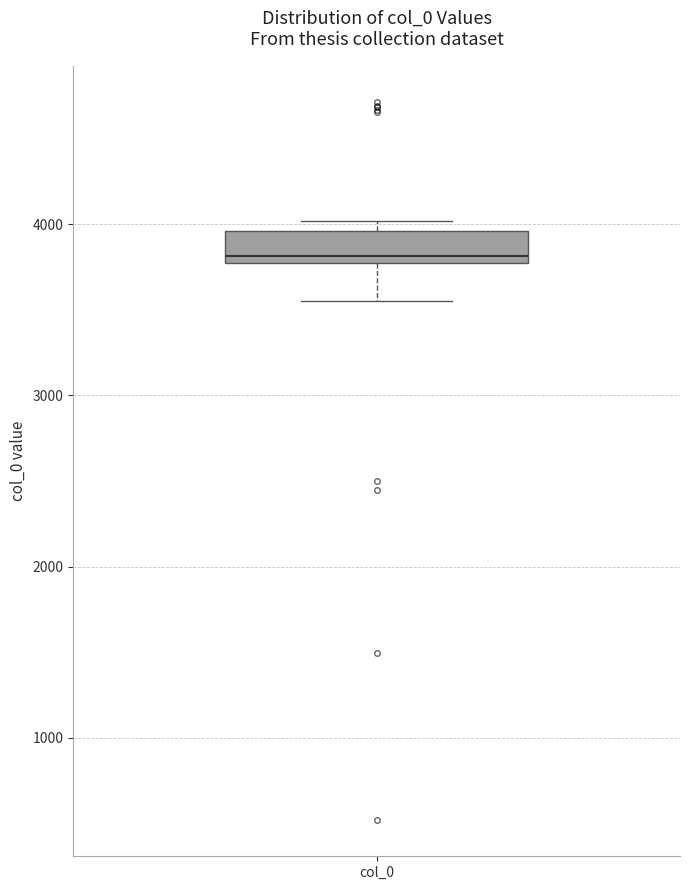

Read this box plot against the y-axis: the position of the median line, the range covered by the box, and the ends of both whiskers. The values are not printed on the chart, so give them approximately, as read against the axis.

median 3800 (just above the box's lower edge), box 3800 to 4000, whiskers 3600 to 4000 (just above the box's upper edge)